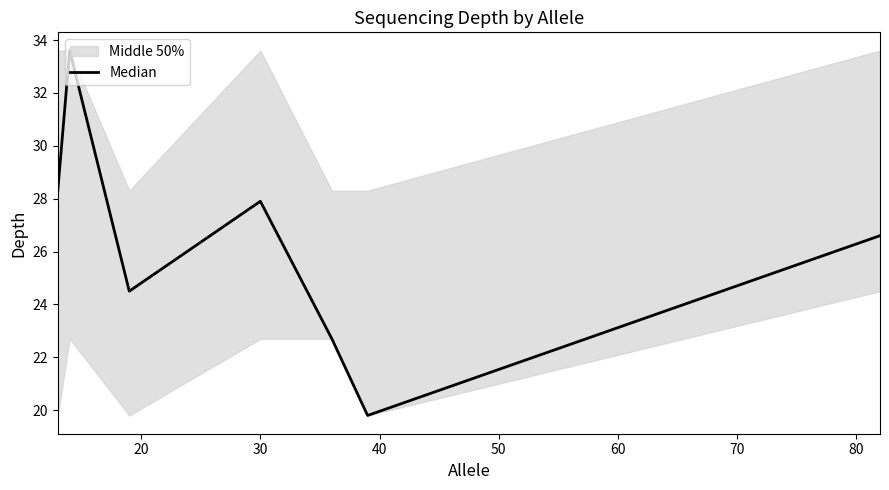

Reading left to right, extract all data points from this chart.

28.3	33.6	24.5	27.9	22.7	19.8	26.6